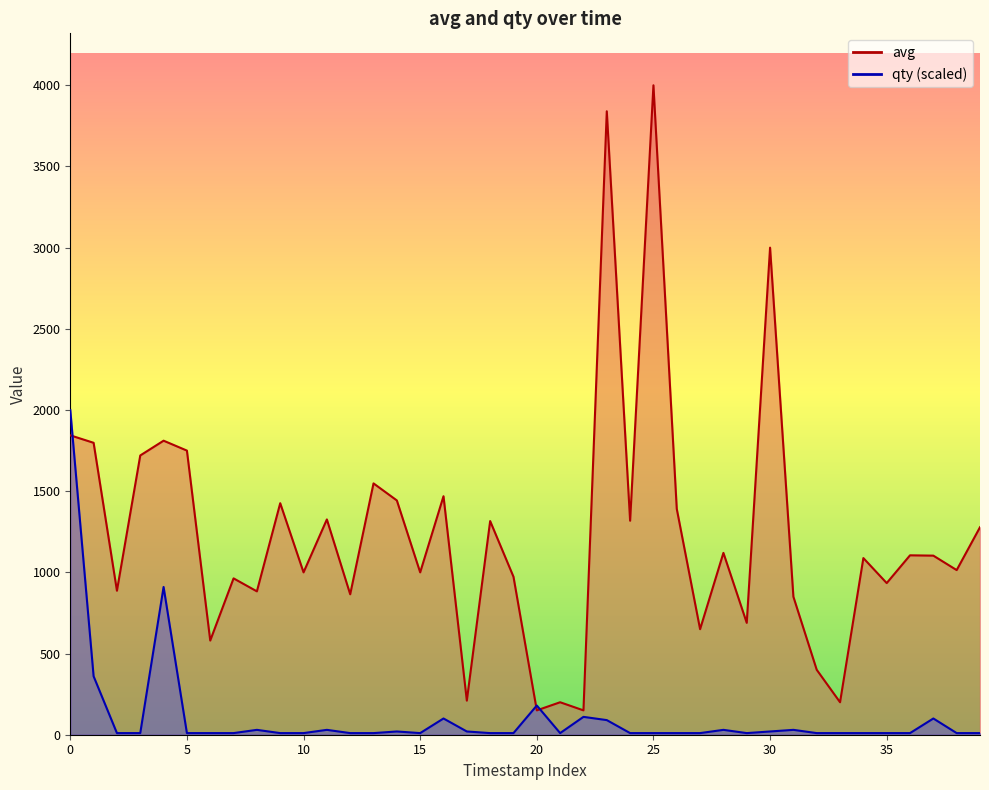

What is the maximum value shown in the chart?

4000